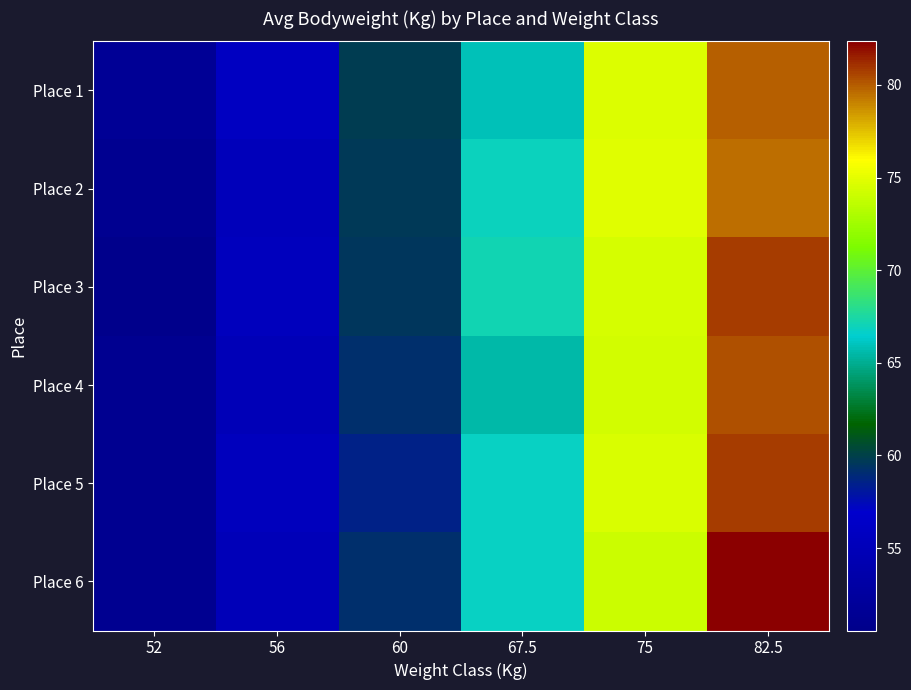

Reading left to right, extract all data points from this chart.

Place 1: 52=51.6	56=55.8	60=59.9	67.5=65.9	75=74.7	82.5=79.9
Place 2: 52=51.1	56=55.2	60=59.7	67.5=66.9	75=74.8	82.5=79.5
Place 3: 52=50.5	56=55.5	60=59.5	67.5=67.1	75=74.5	82.5=80.8
Place 4: 52=51.1	56=54.8	60=59.2	67.5=65.5	75=74.3	82.5=80.3
Place 5: 52=51.1	56=55.5	60=58.5	67.5=66.7	75=74.6	82.5=80.8
Place 6: 52=51.1	56=55.0	60=59.1	67.5=66.8	75=74.1	82.5=82.3